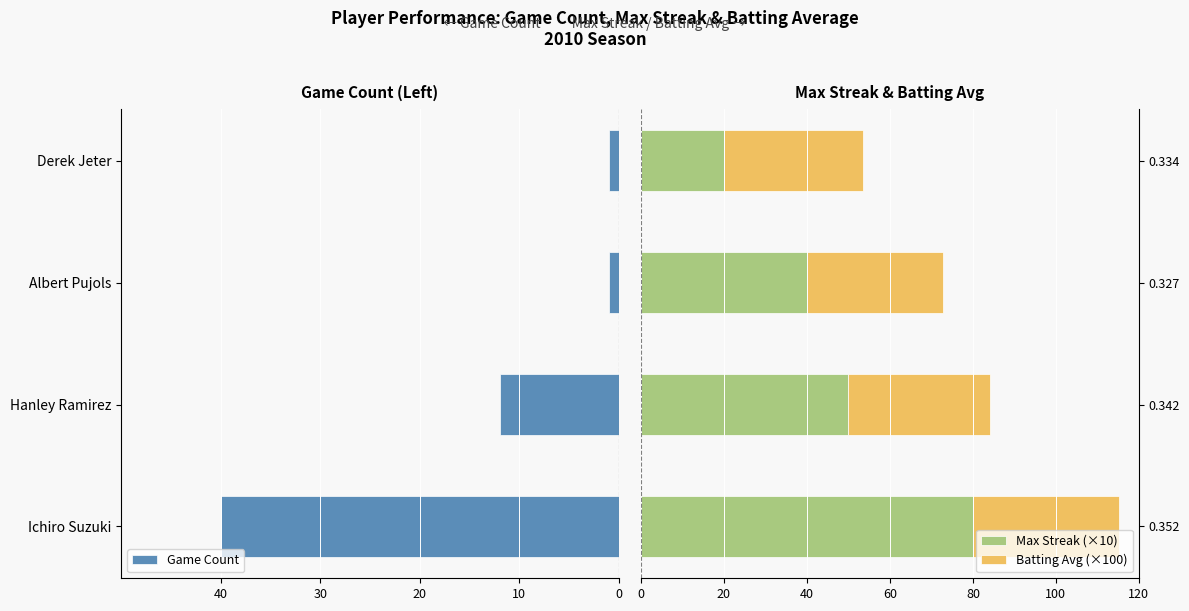

What is the difference between the Max Streak (×10) values at 0.342 and 0.327?

10.0